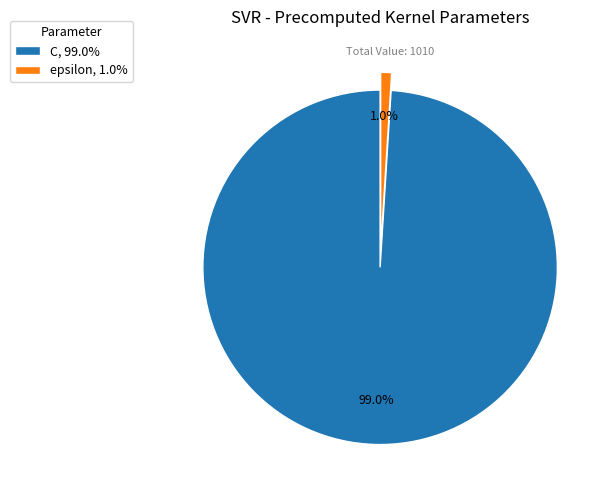

The C slice represents 87% of the pie. True or false?

False